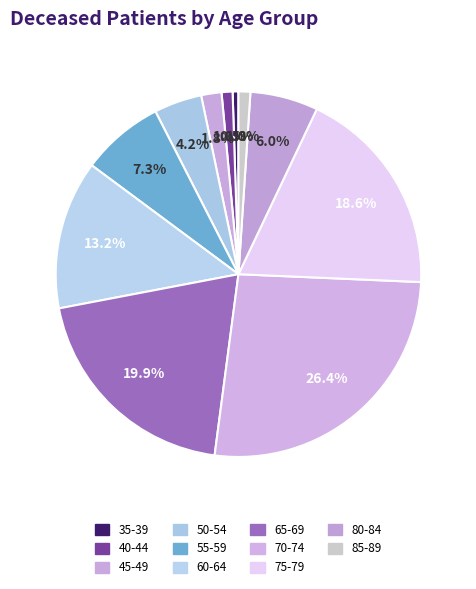

Is there a majority slice in this chart?

No